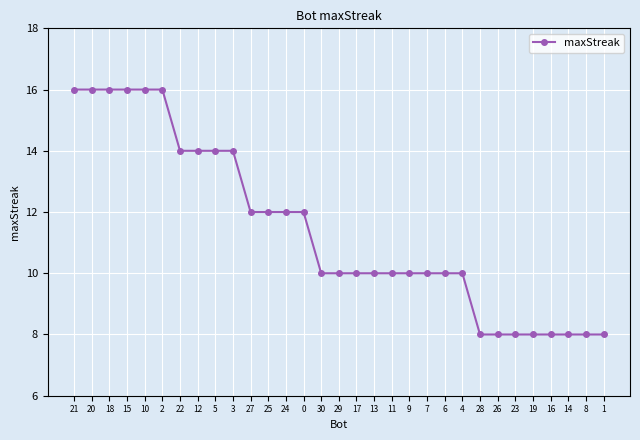

What is the greatest value displayed?

16